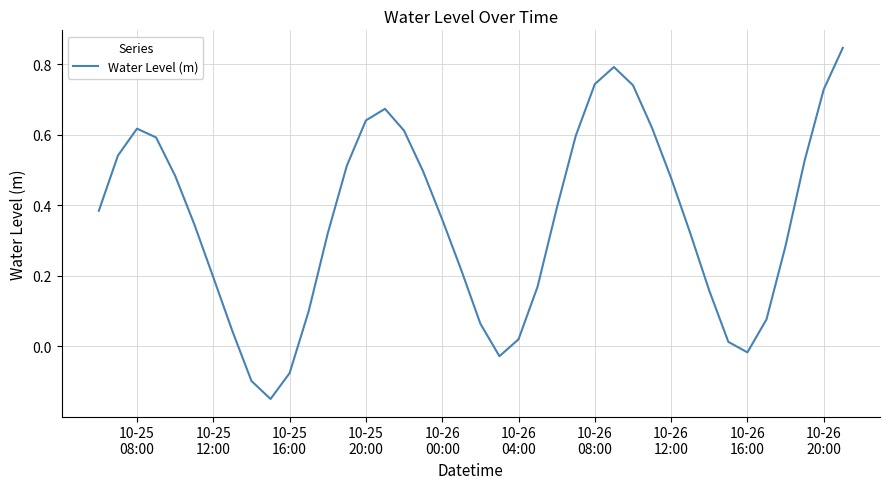

What is the difference between the maximum and minimum values?

1.0